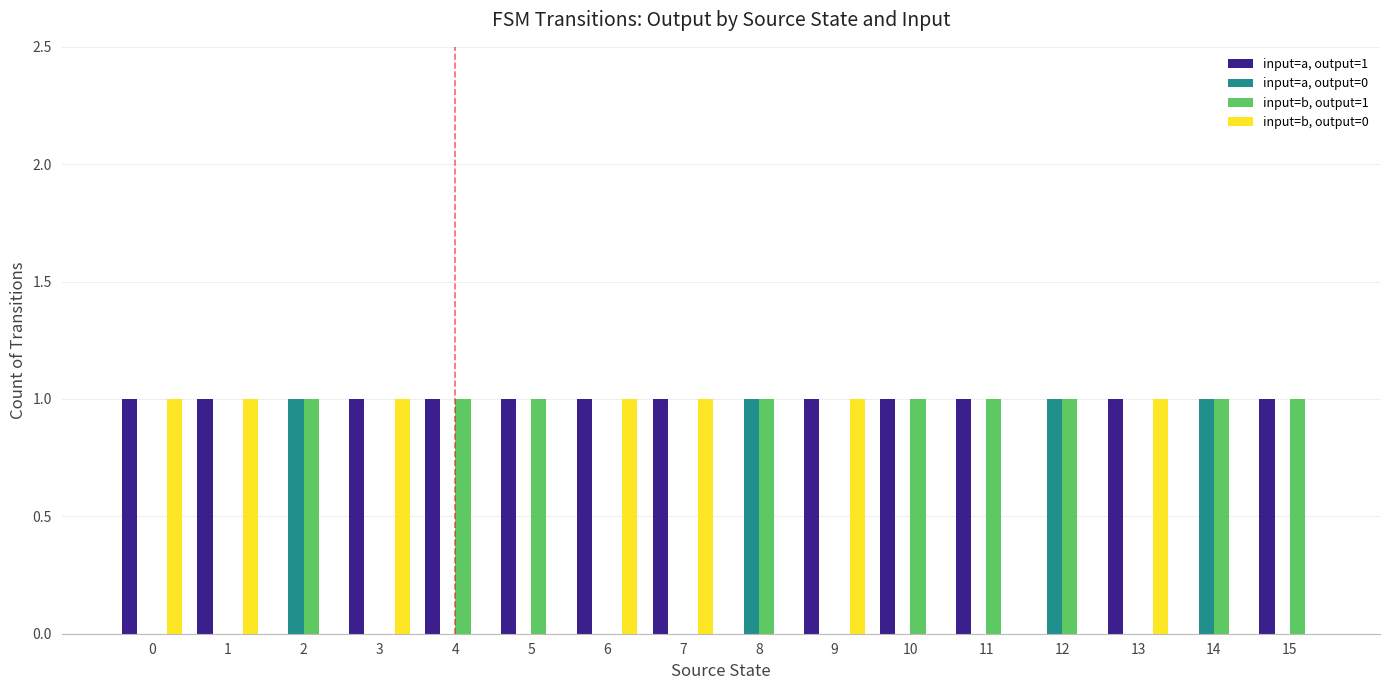

Does the chart contain stacked bars?

No